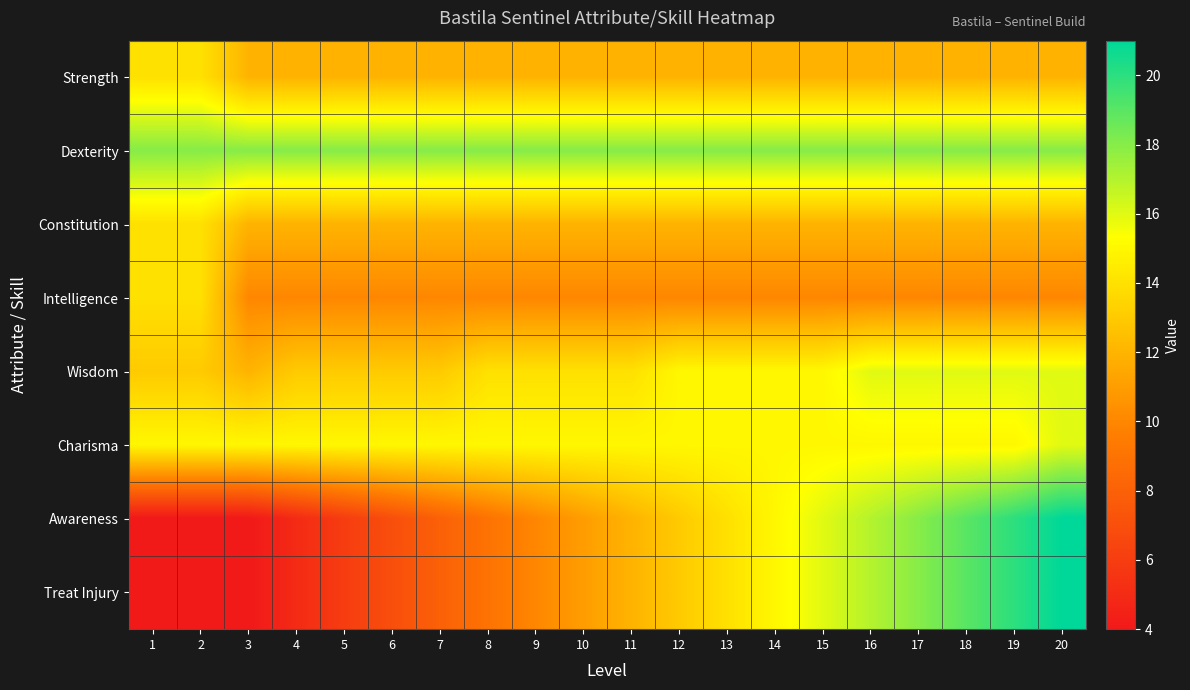

List the series in order of their peak value, highest first.

Awareness, Treat Injury, Dexterity, Wisdom, Charisma, Strength, Constitution, Intelligence